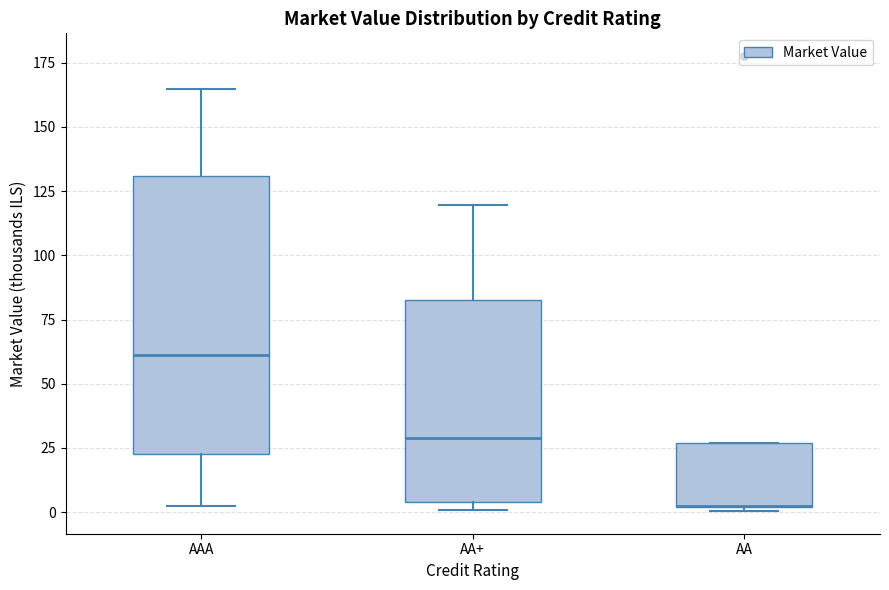

Where is the upper edge of the box for AAA on the y-axis? The values are not printed on the chart, so give them approximately, as read against the axis.

130